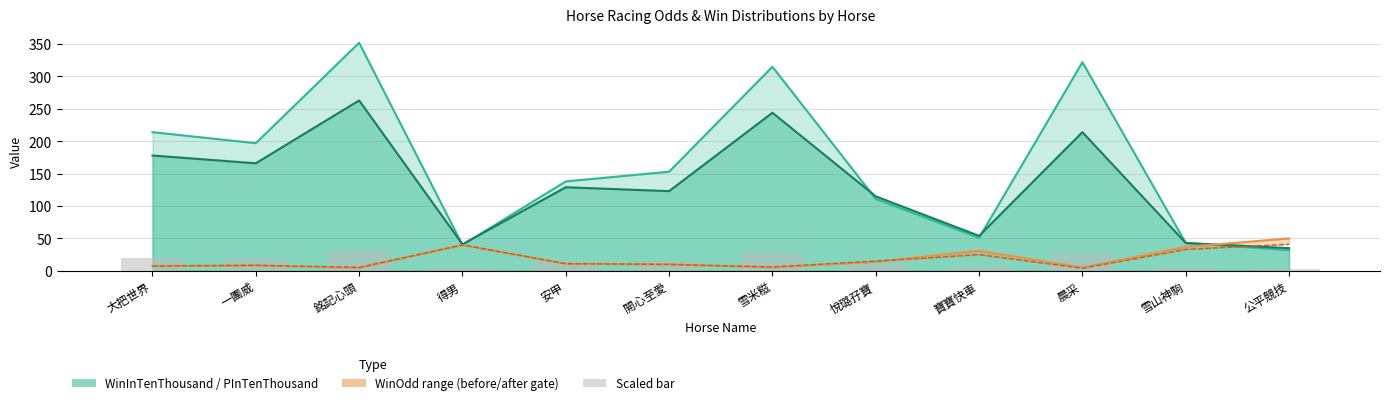

Rank the categories by value from highest to lowest.

銘記心頭, 雪米糍, 晨采, 大把世界, 一團威, 開心至愛, 安甲, 悅璐孖寶, 寶寶快車, 雪山神駒, 得男, 公平競技